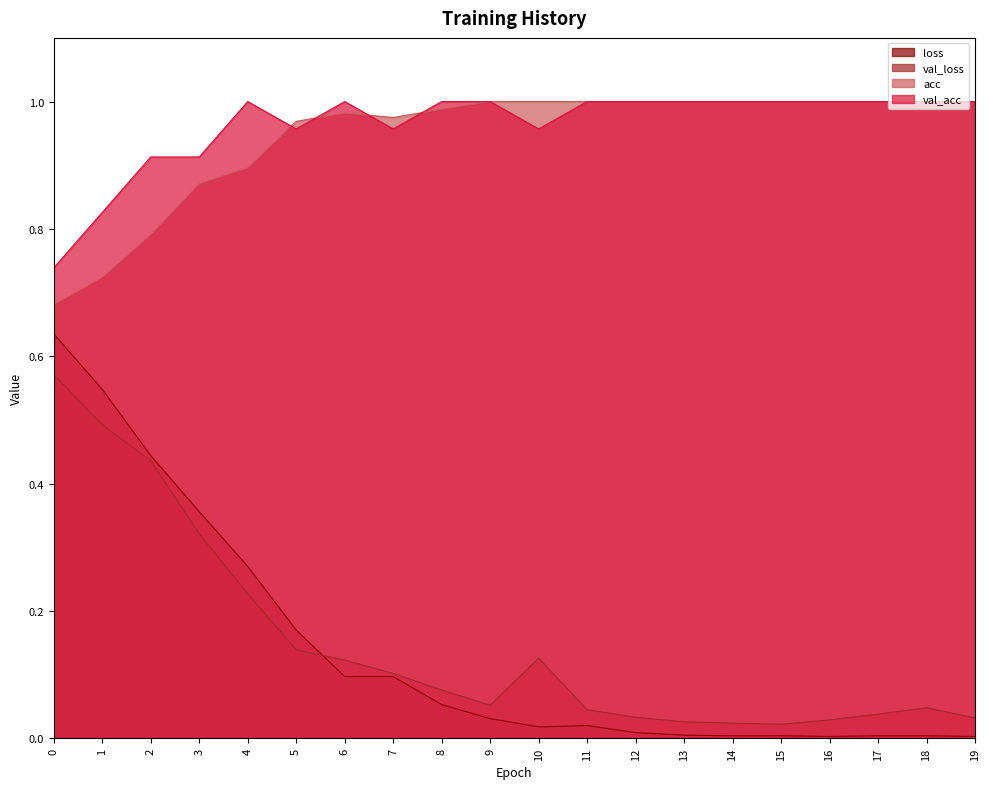

Between 8 and 15, which series saw the biggest shift?

val_loss